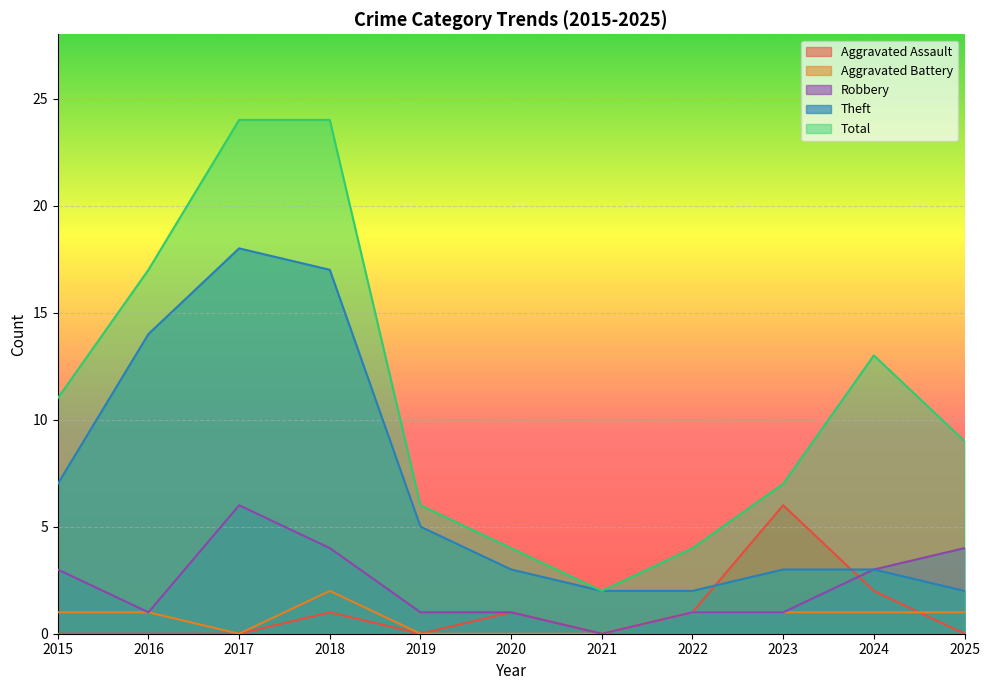

Which series changed the most between 2015 and 2016?

Theft